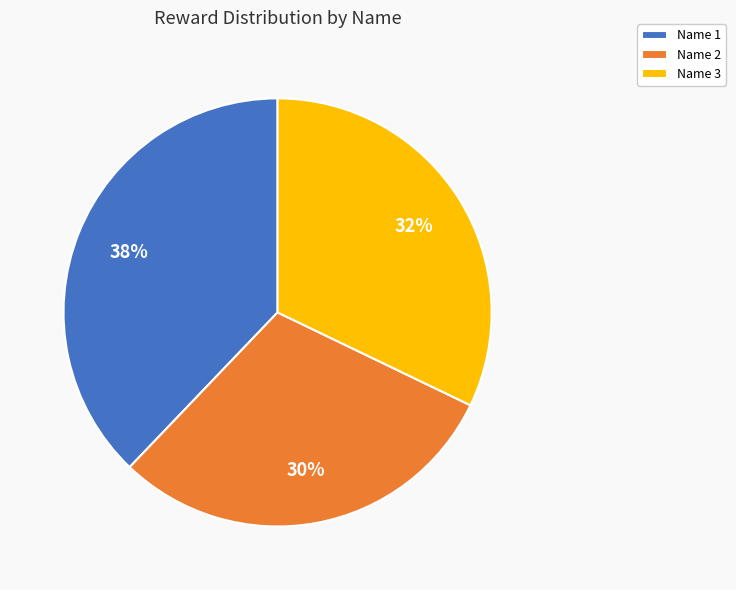

To the nearest percent, what percentage of the pie is Name 3?

32%